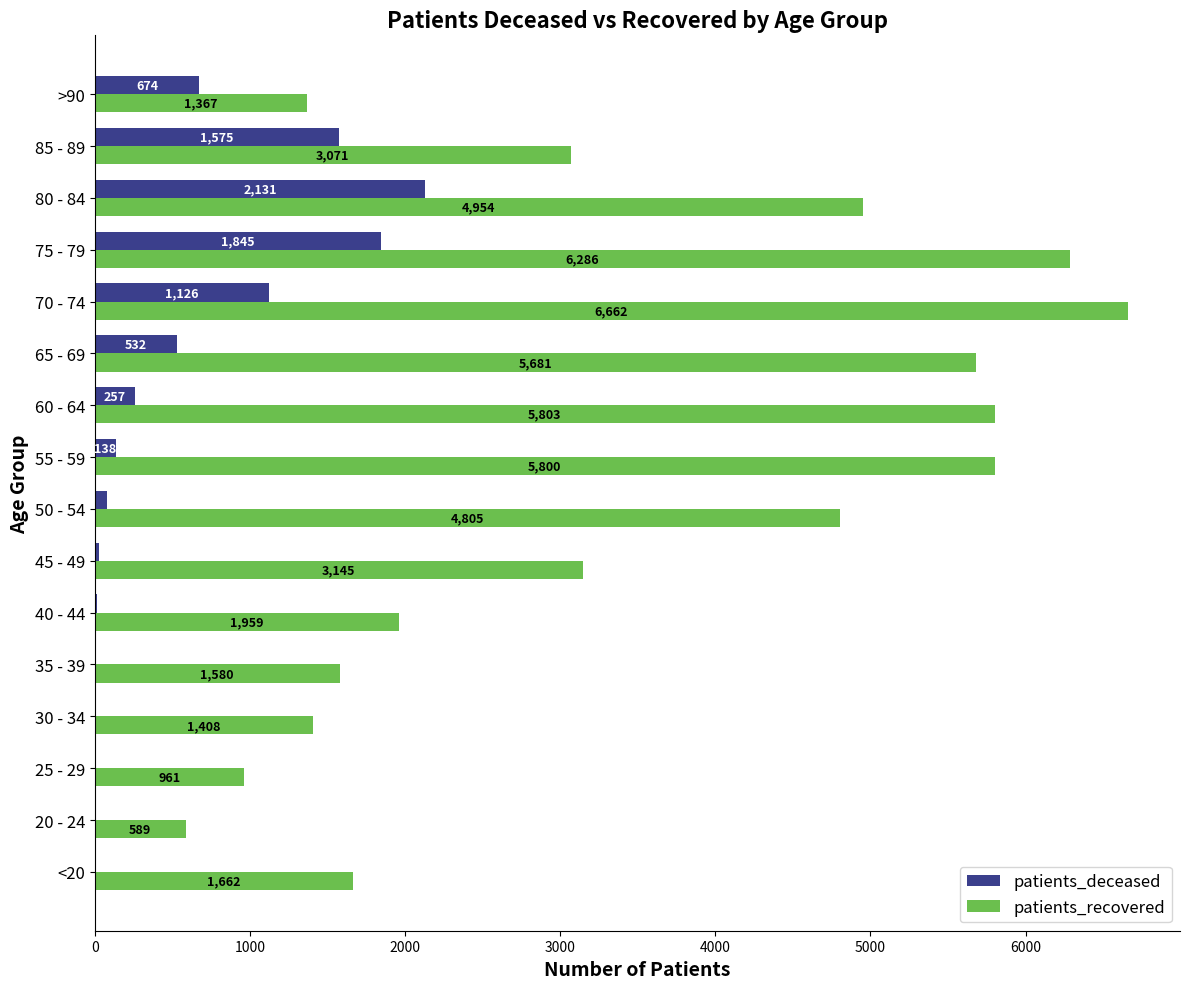

Which series has the largest total across all categories?

patients_recovered